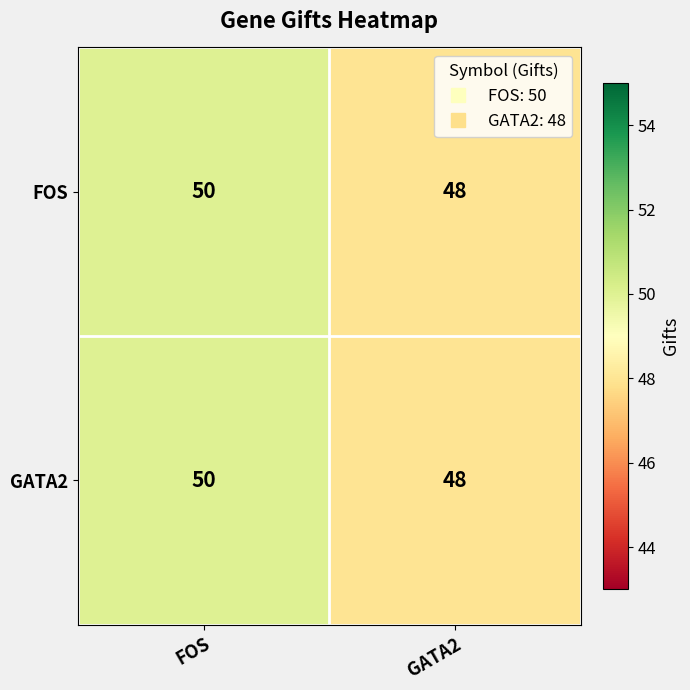

At which label does FOS reach its minimum?

GATA2